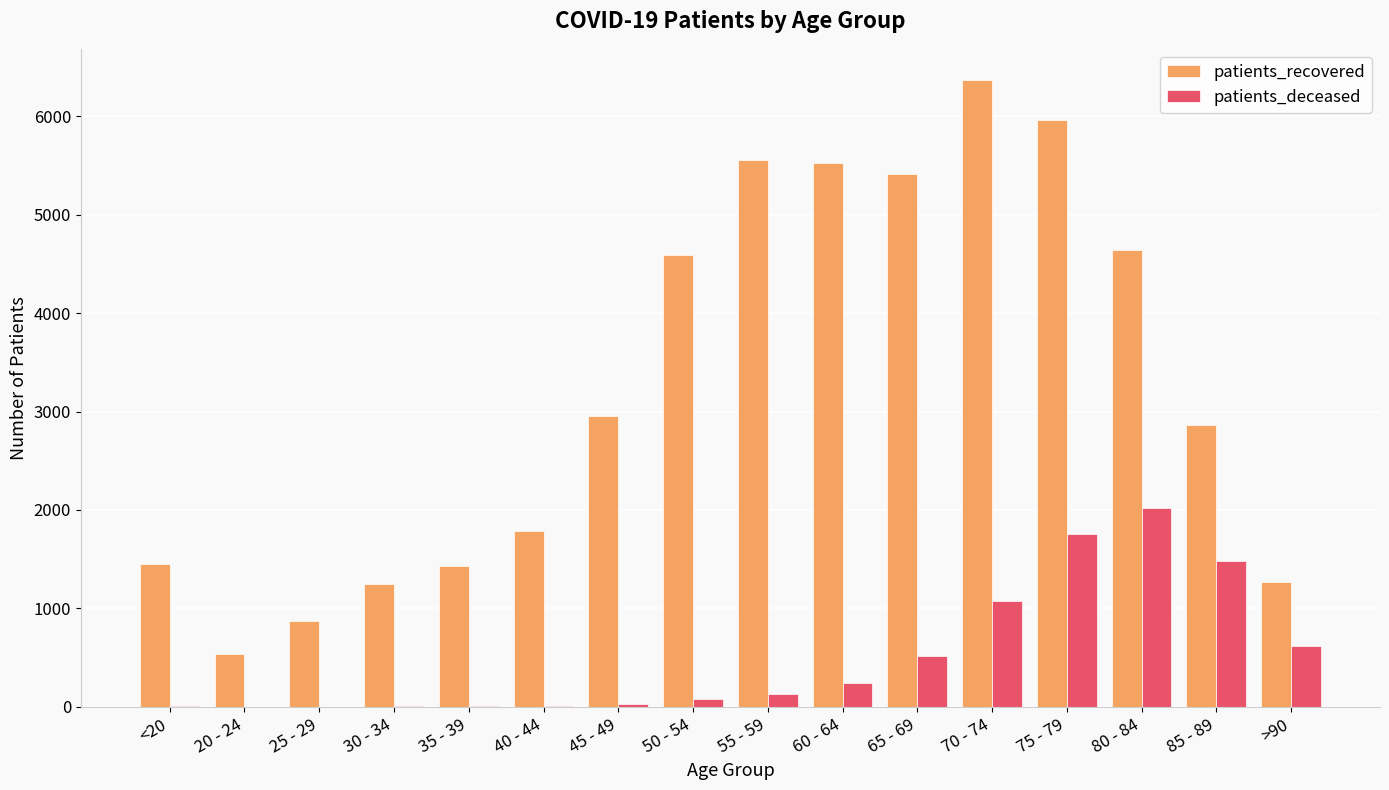

Is the value of patients_deceased at 70 - 74 greater than the value of patients_recovered at 30 - 34?

No